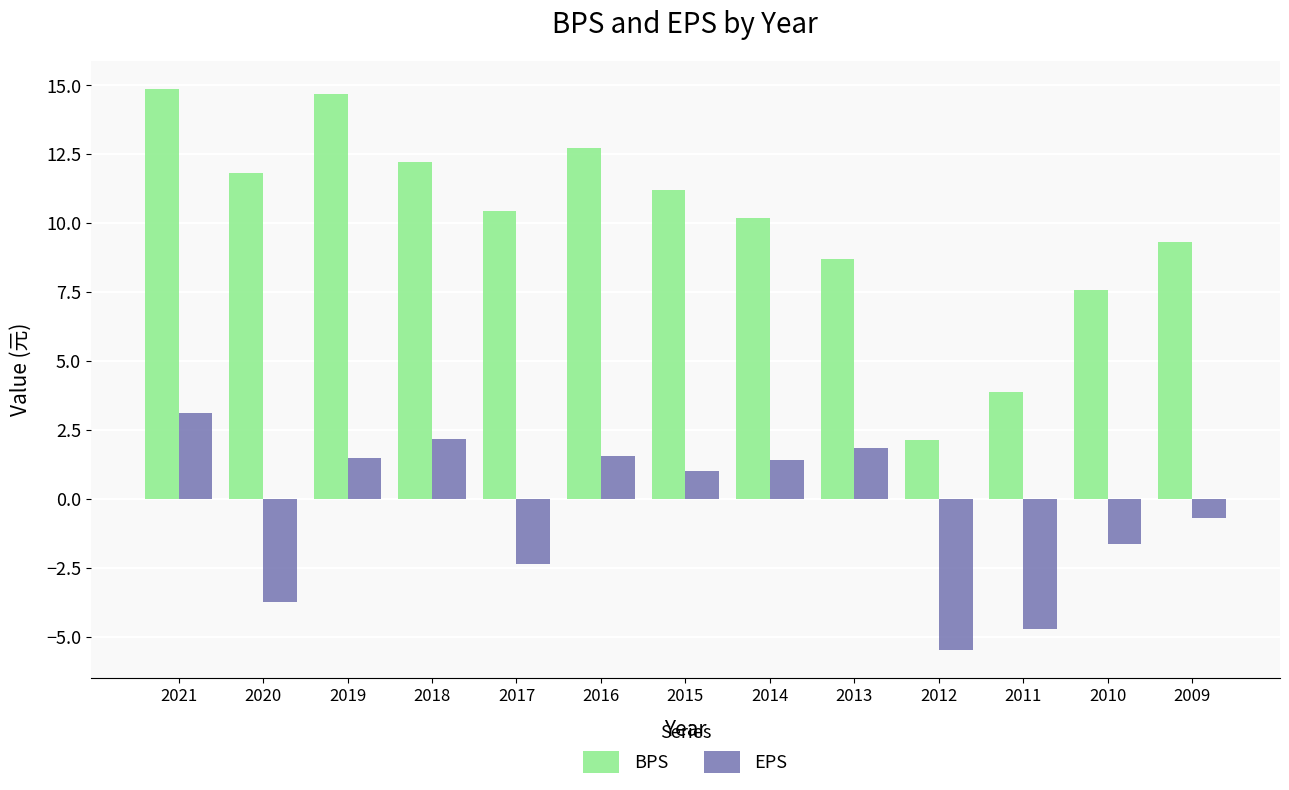

Which series has the largest total across all categories?

BPS